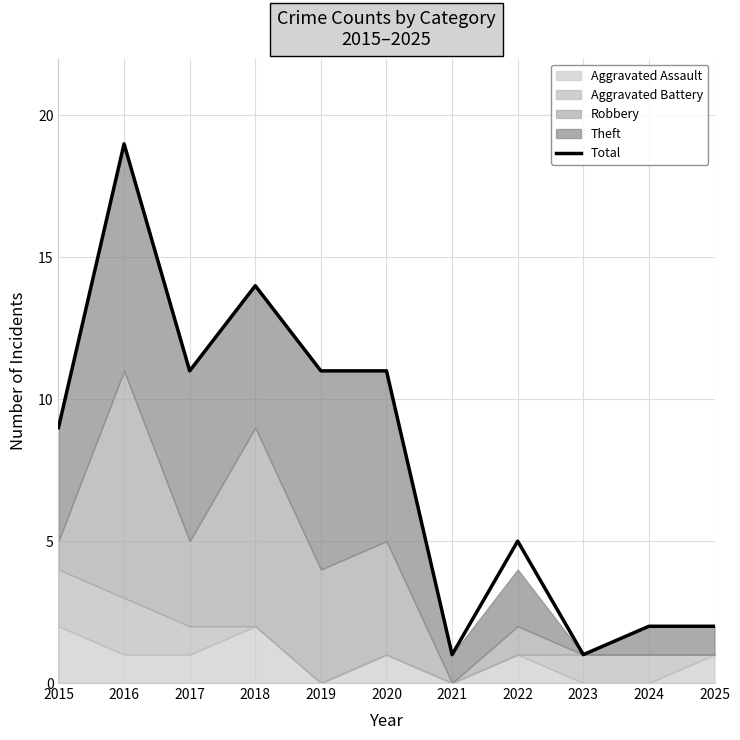

What is the sum of all values?

86